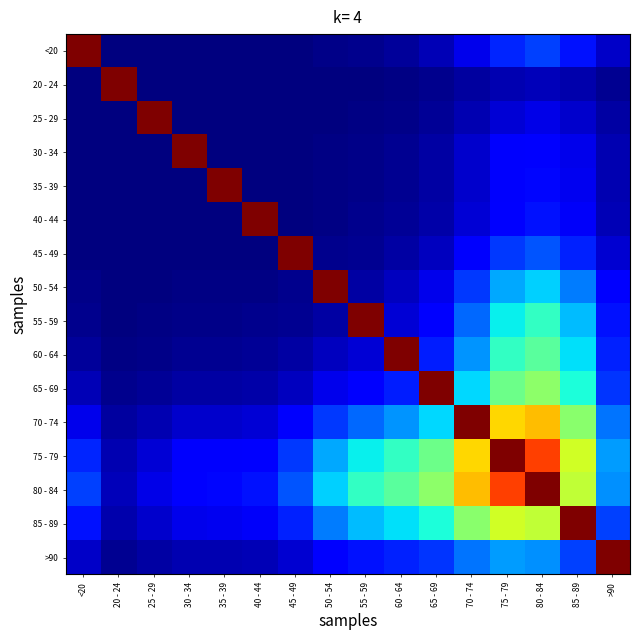

What is the total value across all series at 30 - 34?

1.5